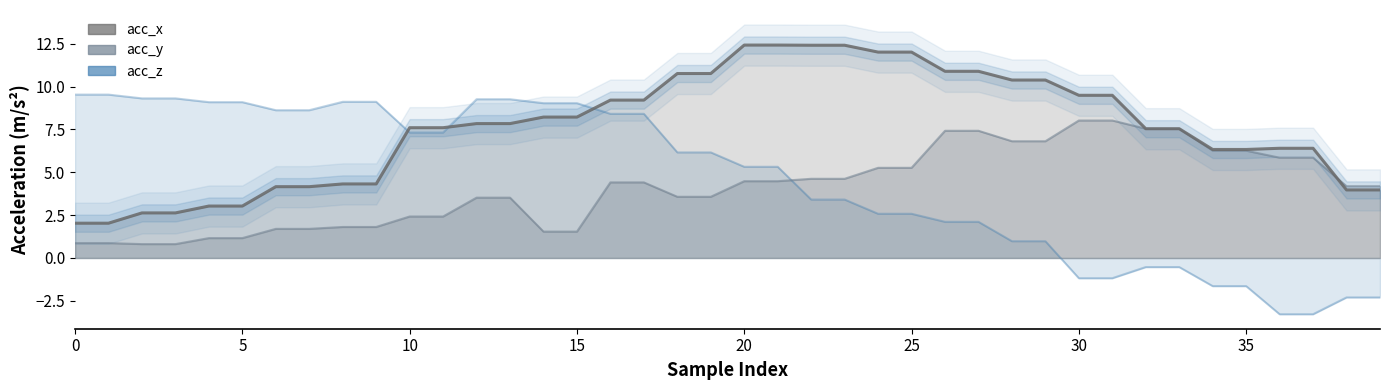

What is the sum of the acc_y values at 29 and 15?

8.3